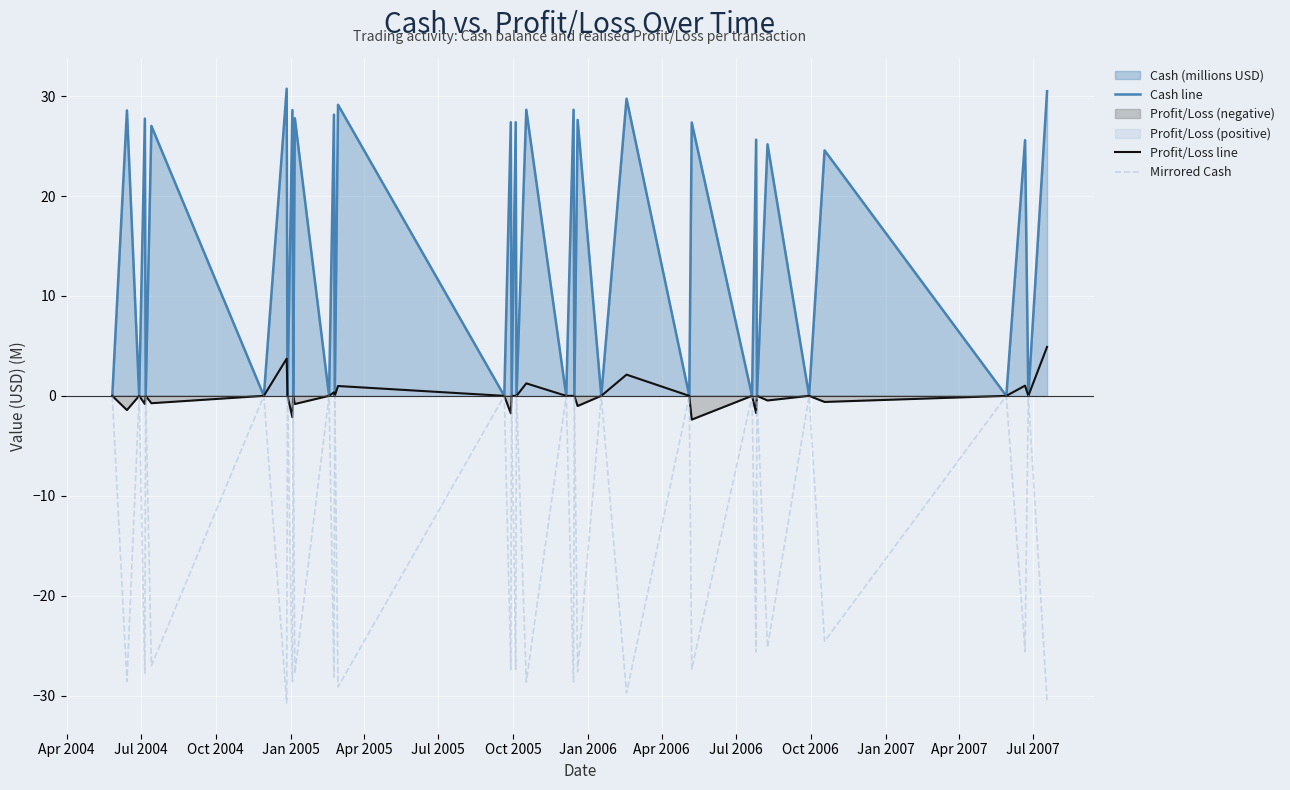

What is the highest value of the Profit/Loss line series?

4.9